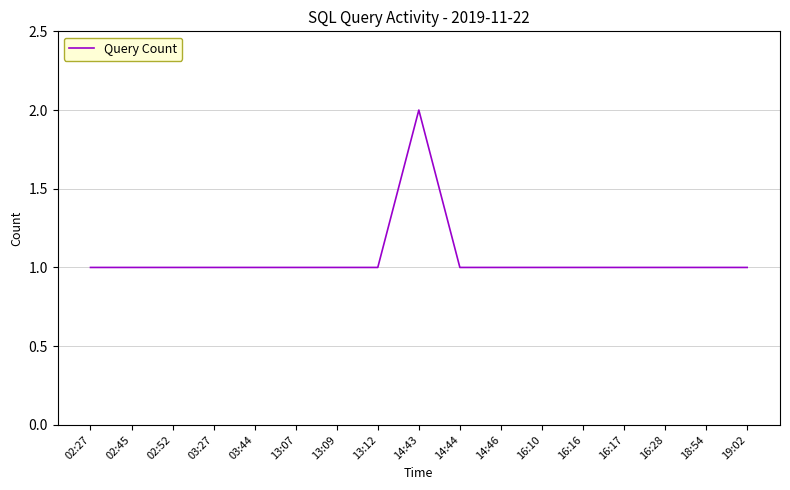

The chart shows a value of 1 at 13:09. True or false?

True